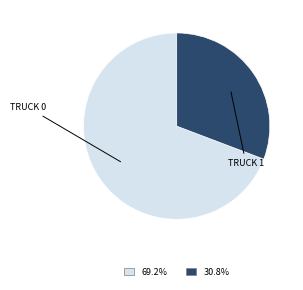

Is there a majority slice in this chart?

Yes